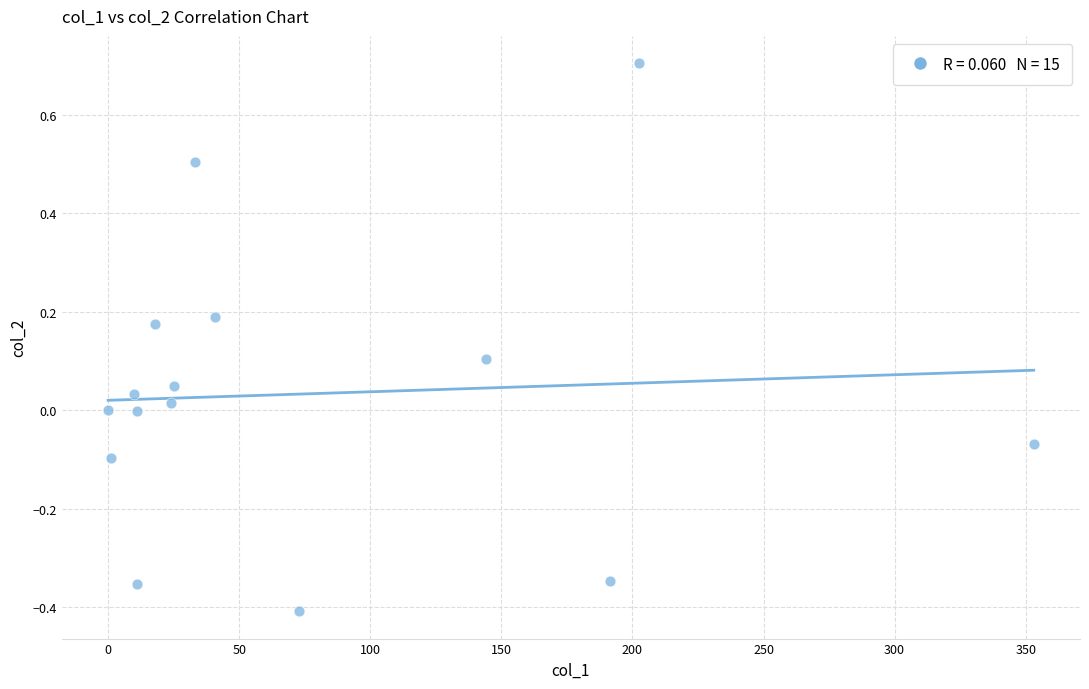

What is the range of Y values (max minus min)?

1.1